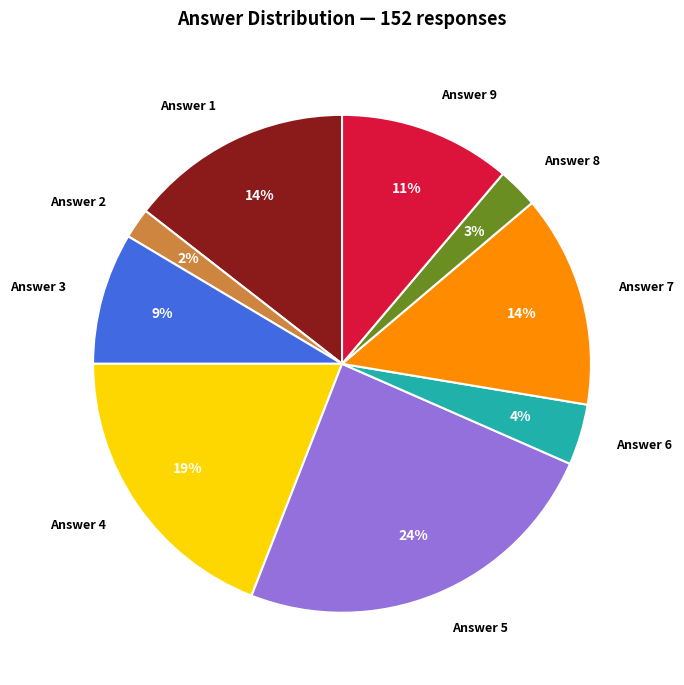

Is it true that Answer 1 is 14% of the pie?

True